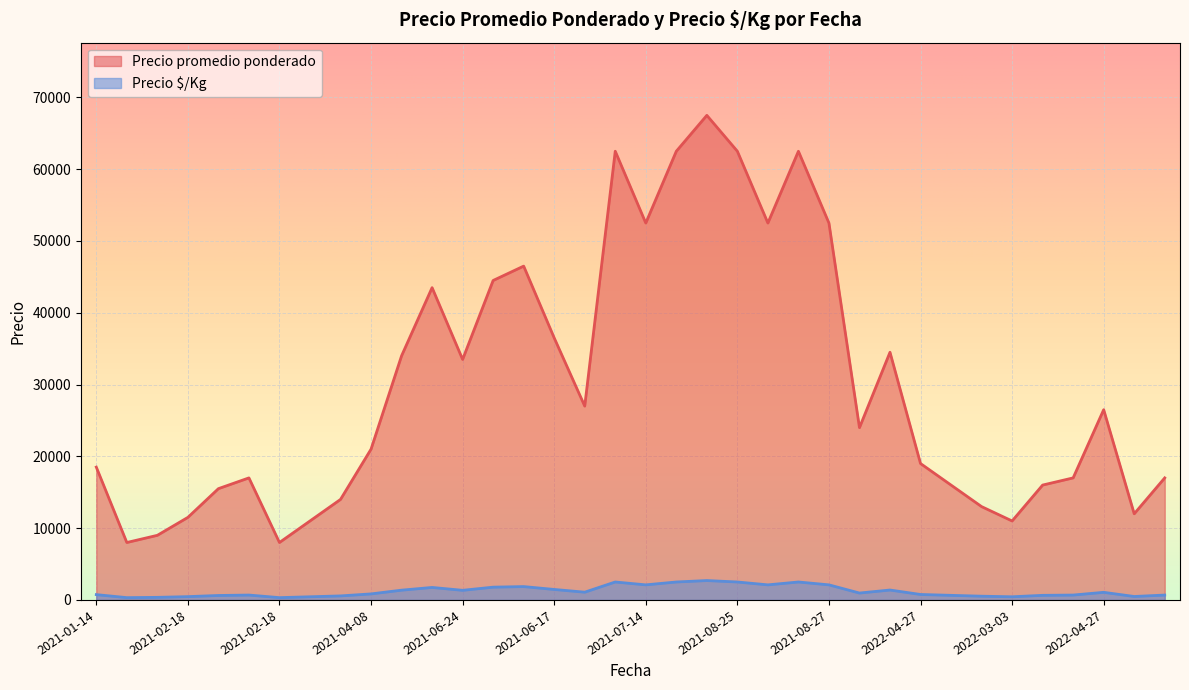

How many distinct data groups are displayed?

2